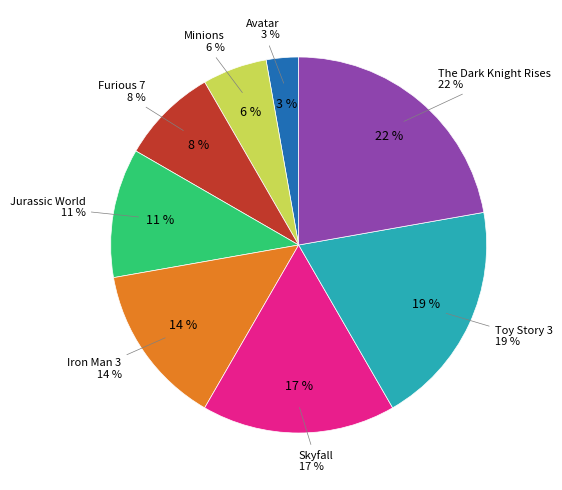

True or false: Iron Man 3 accounts for 14% of the total.

True